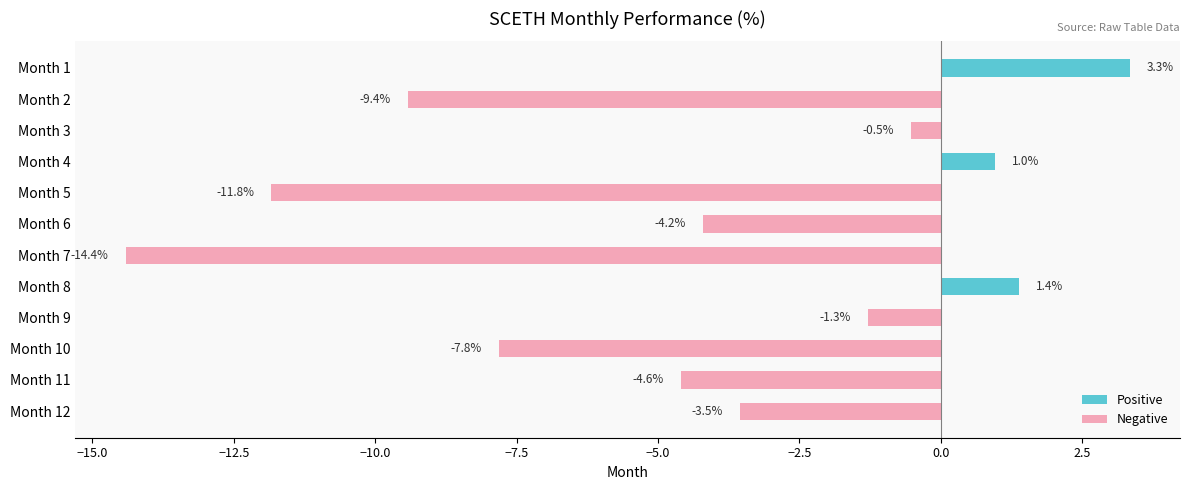

Is it true that the value at Month 7 is -24.3?

False